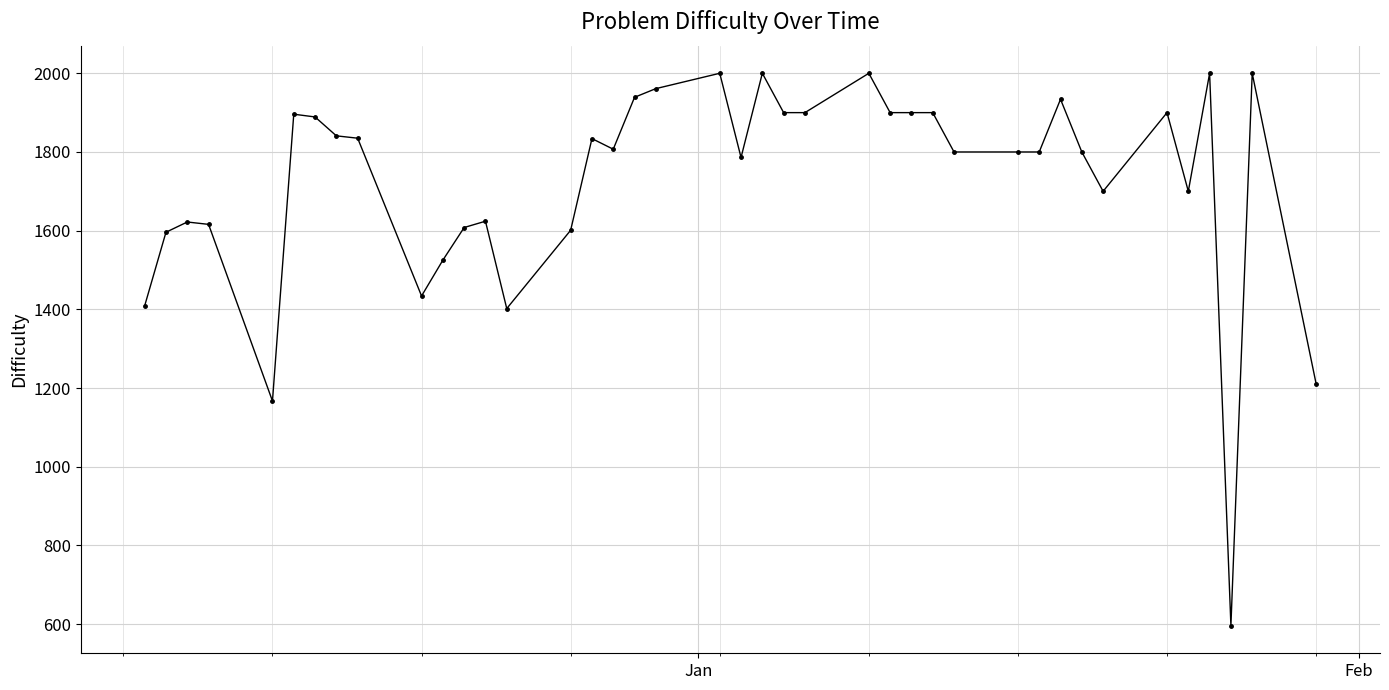

How many data points does each series have?

40